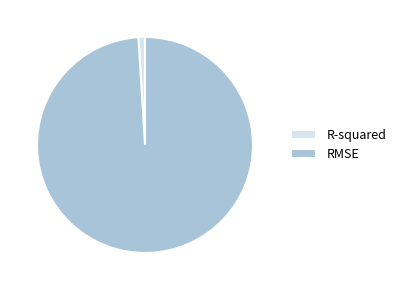

Is it true that RMSE is 99% of the pie?

True